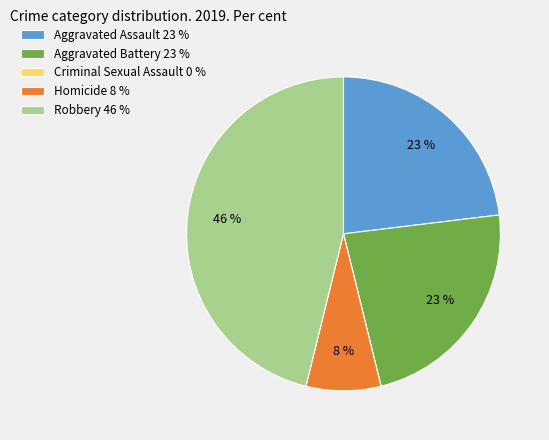

Approximately how many times larger is the value at Homicide 8 % compared to Aggravated Assault 23 %?

0.3